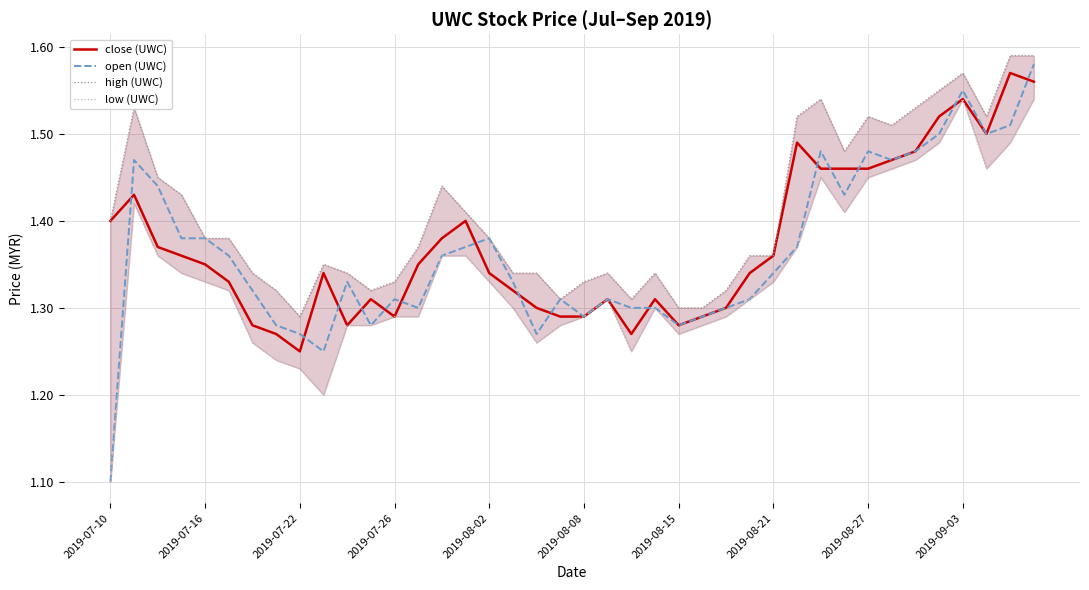

How many low (UWC) values are between 1 and 2?

40